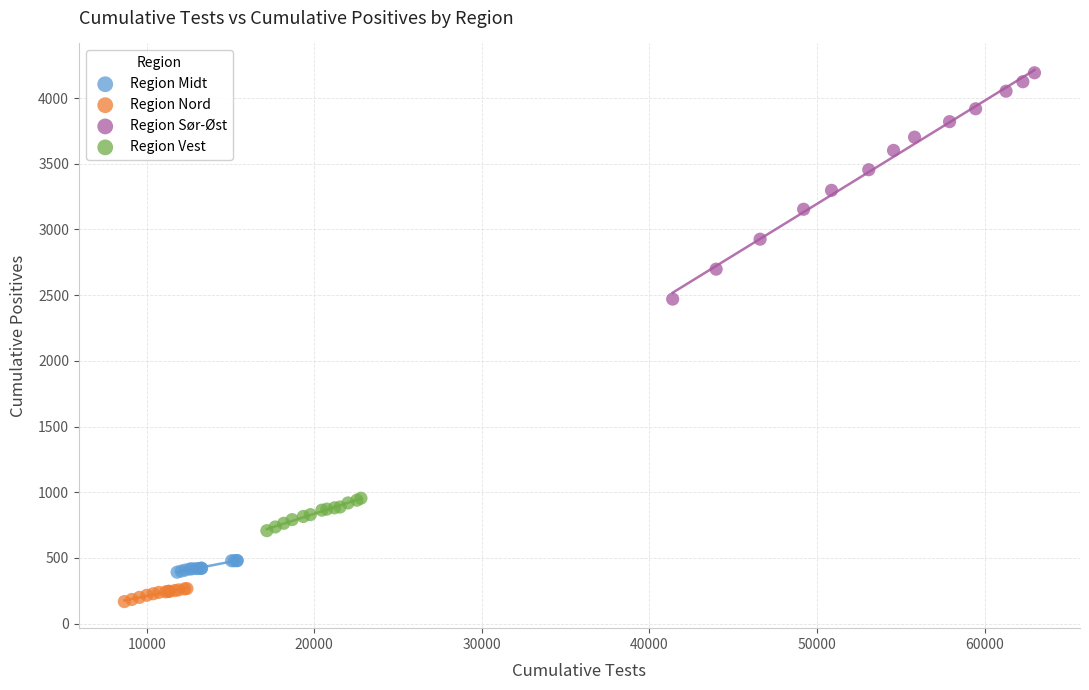

Which series contains the highest Y value?

Region Sør-Øst